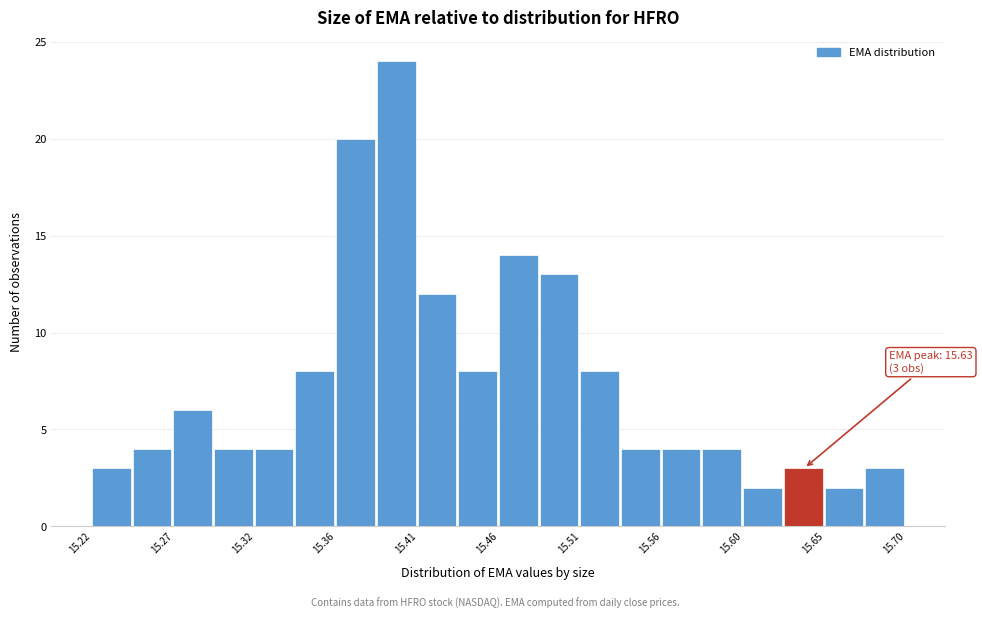

Over which range of the x-axis is the bar tallest?

15.388 to 15.412